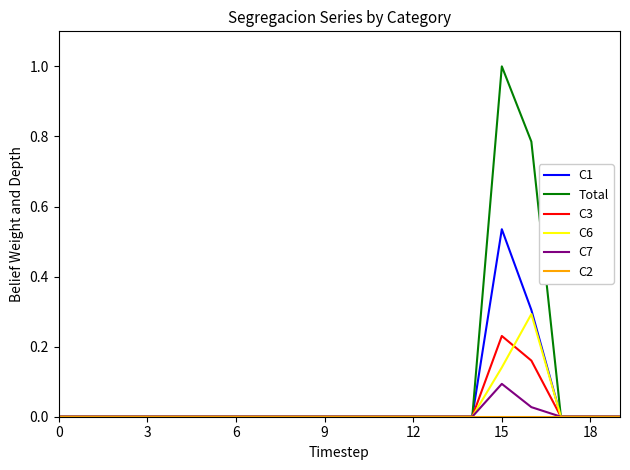

Which series has the widest spread of values?

Total